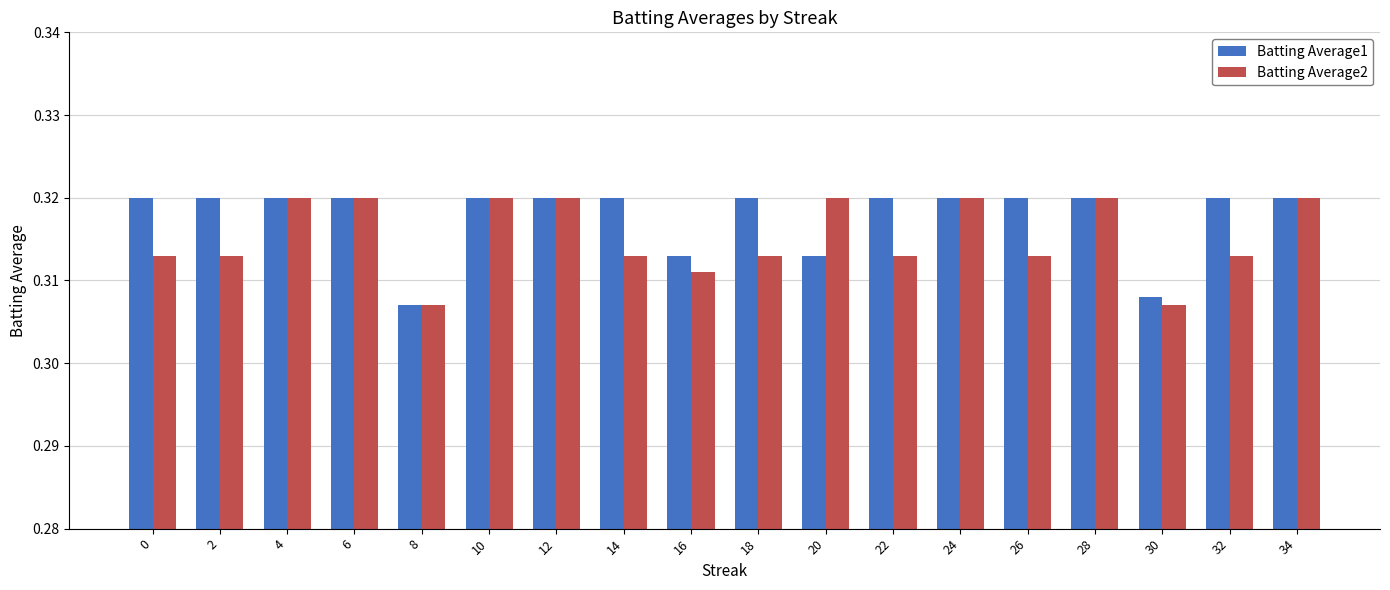

List the series in order of their overall mean, highest first.

Batting Average1, Batting Average2